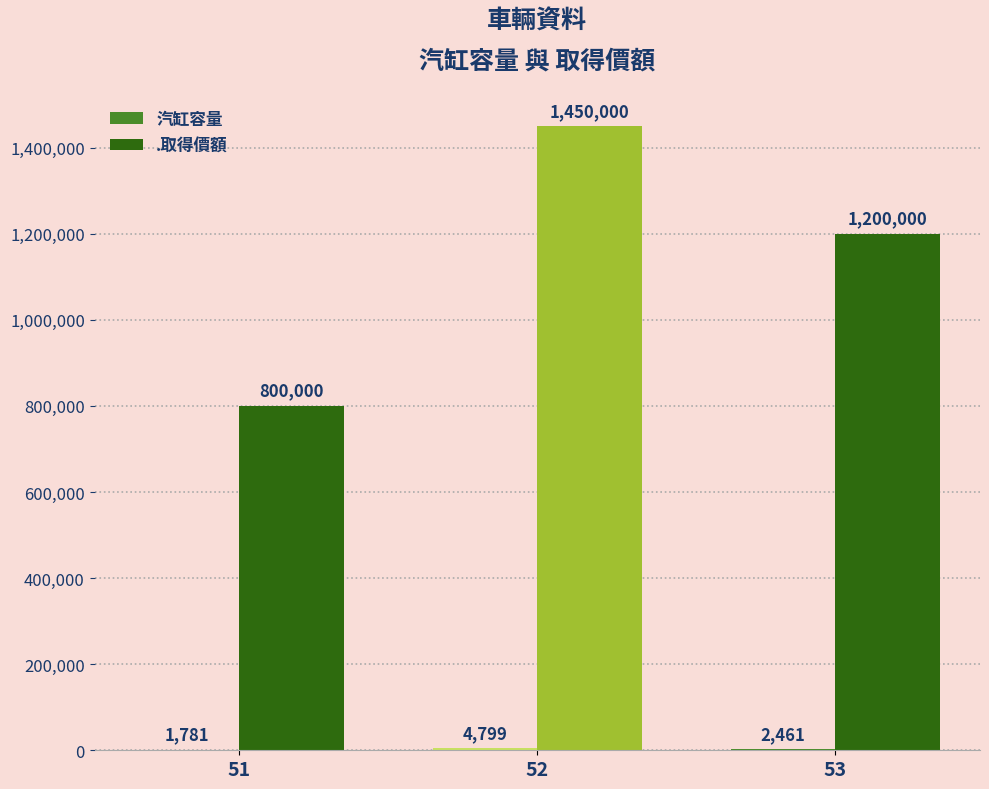

Which category has the highest value in the .取得價額 series?

52